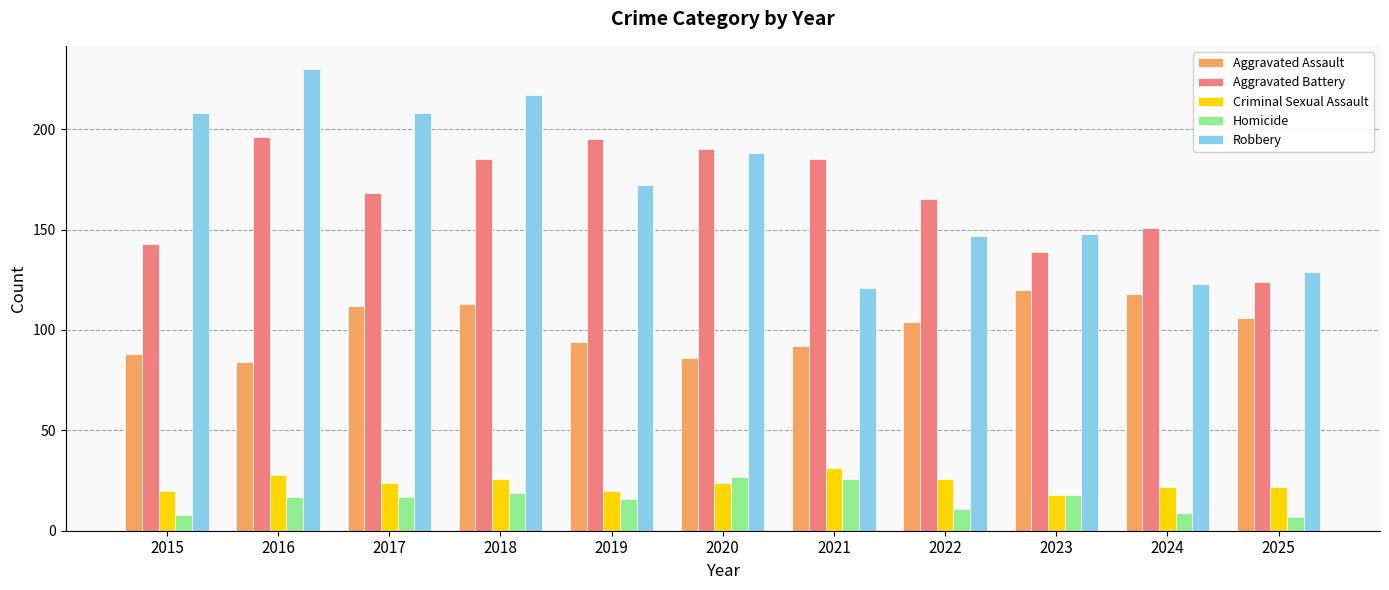

What is the greatest value displayed?

230